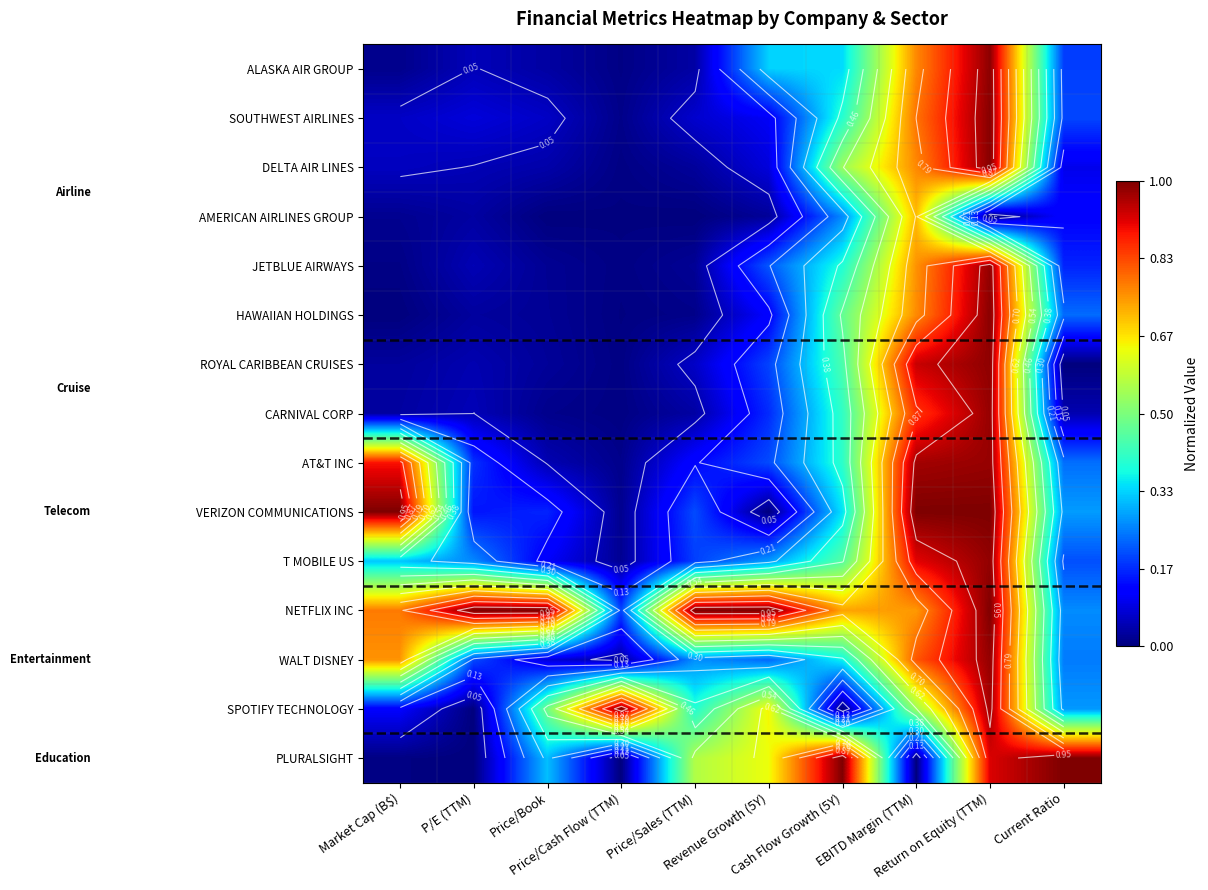

The value of NETFLIX INC at Current Ratio is 0.4. True or false?

False